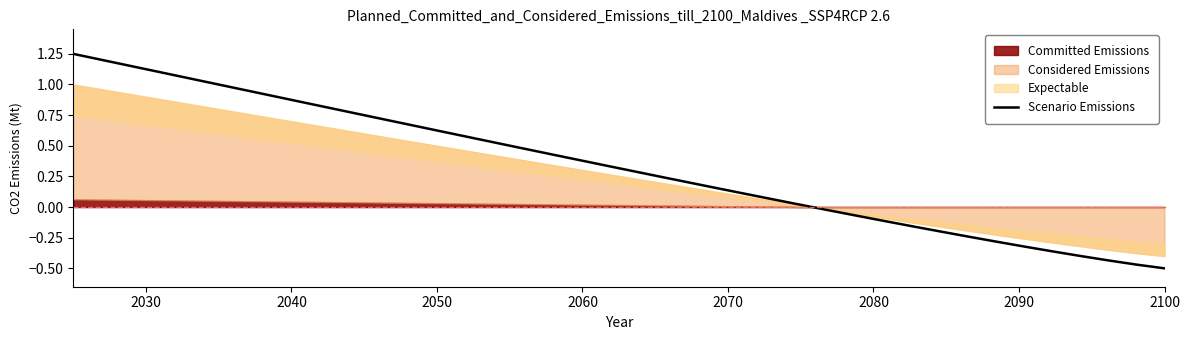

True or false: Scenario Emissions has a value of 0.9 at 2050.

False